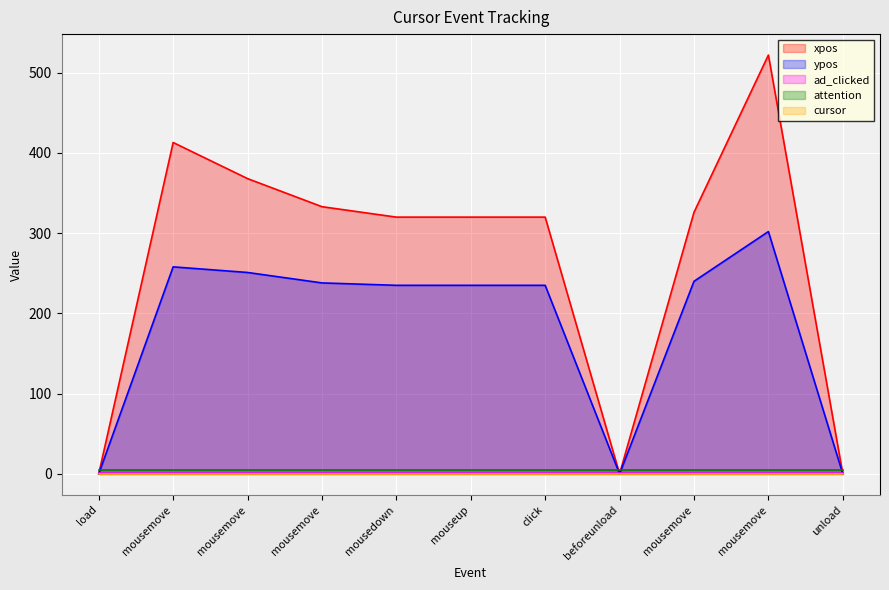

At which label does ad_clicked reach its minimum?

load